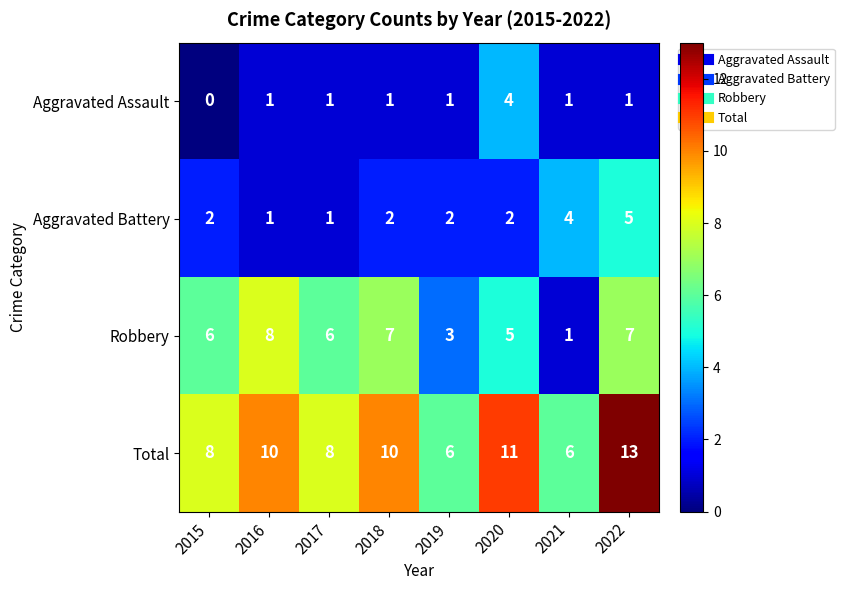

What is the highest value of the Aggravated Assault series?

4